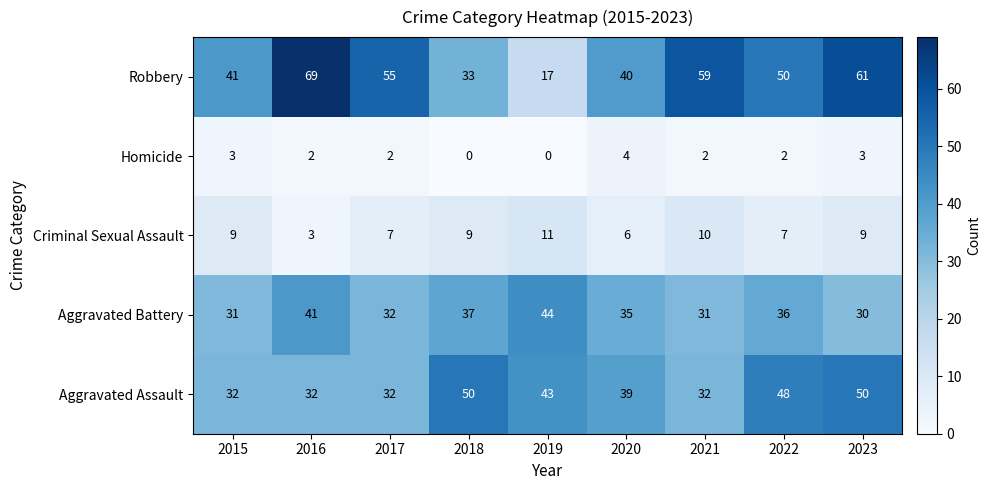

Between 2017 and 2020, which series saw the biggest shift?

Robbery